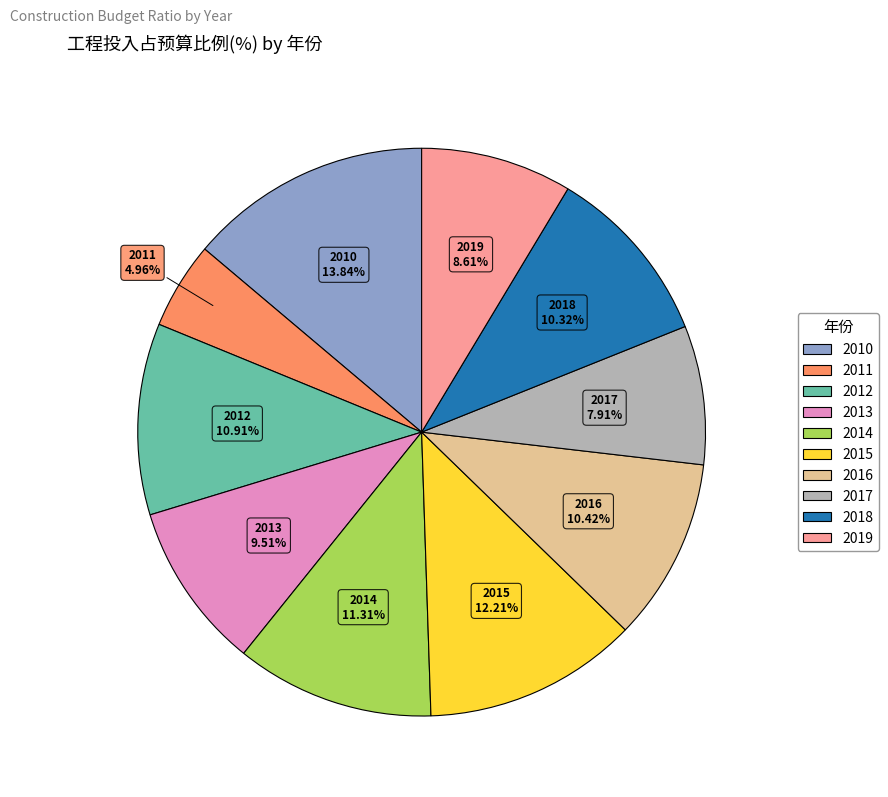

How many slices are in this pie chart?

10